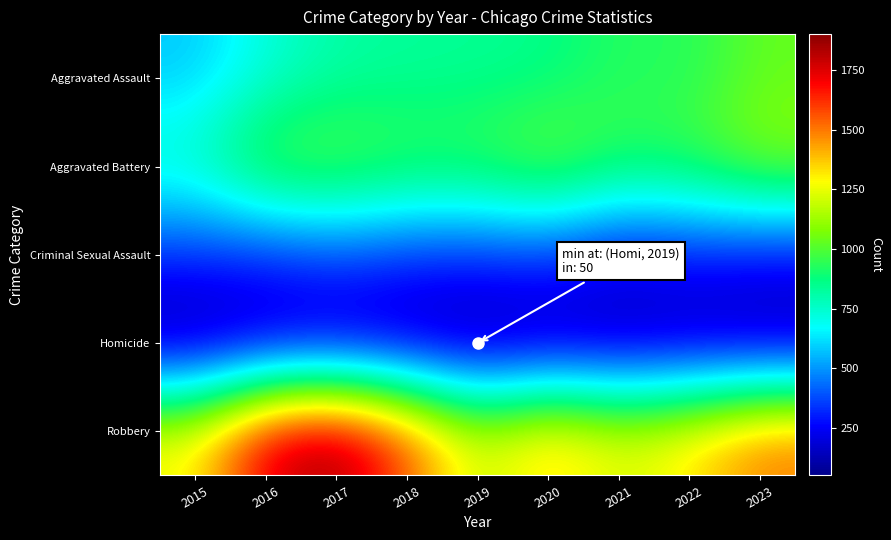

How many distinct data groups are displayed?

5